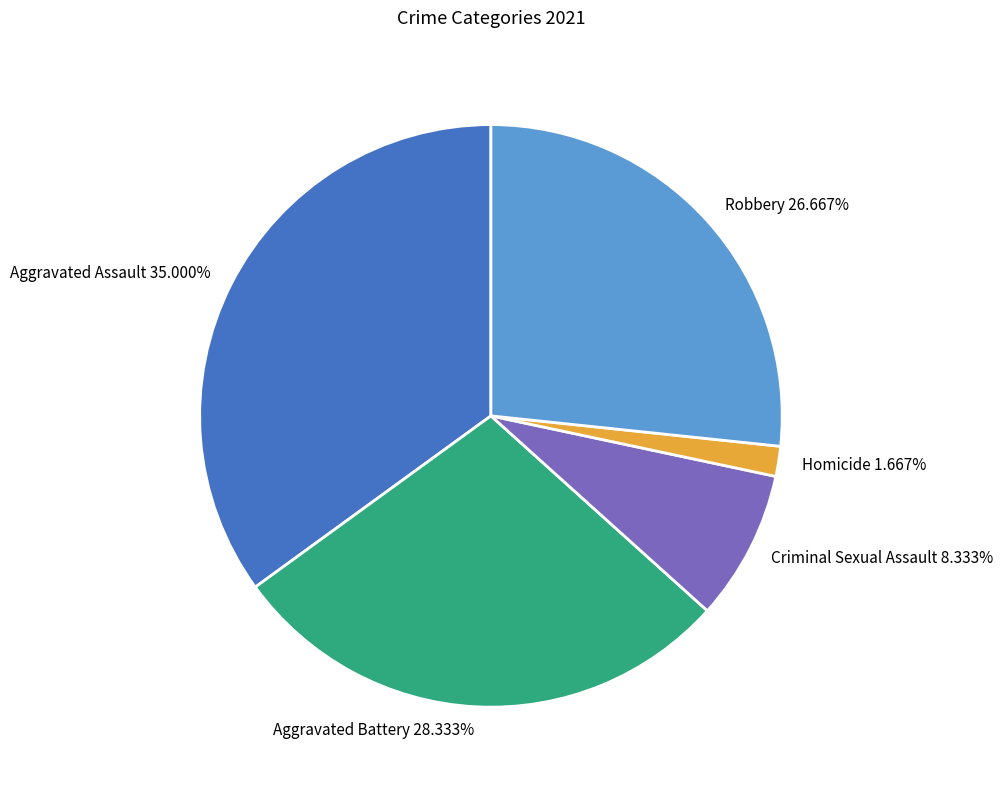

Does Aggravated Assault represent more than half of the total?

No